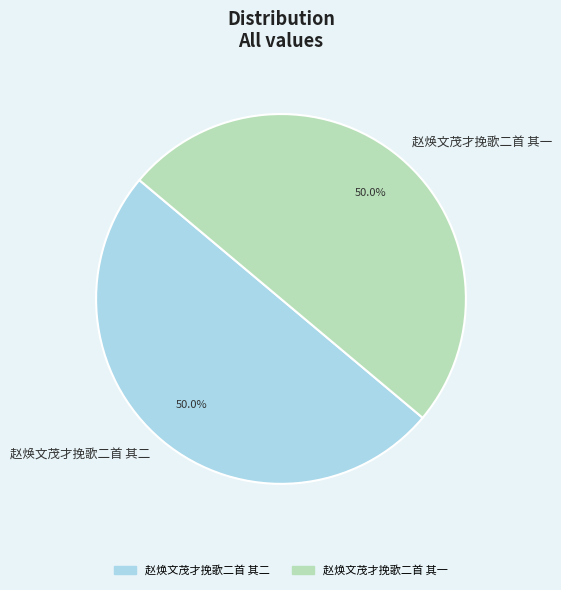

What is the ratio of the value at 赵焕文茂才挽歌二首 其一 to the value at 赵焕文茂才挽歌二首 其二?

1.0